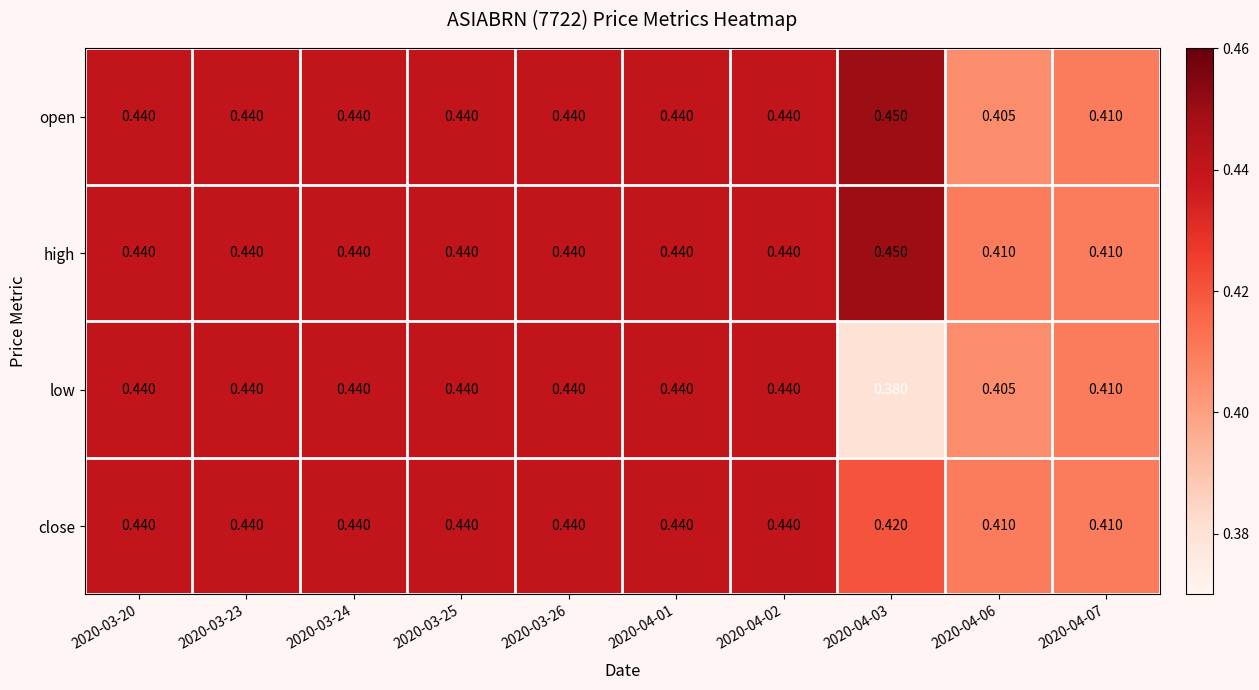

Which series has the largest total across all categories?

high